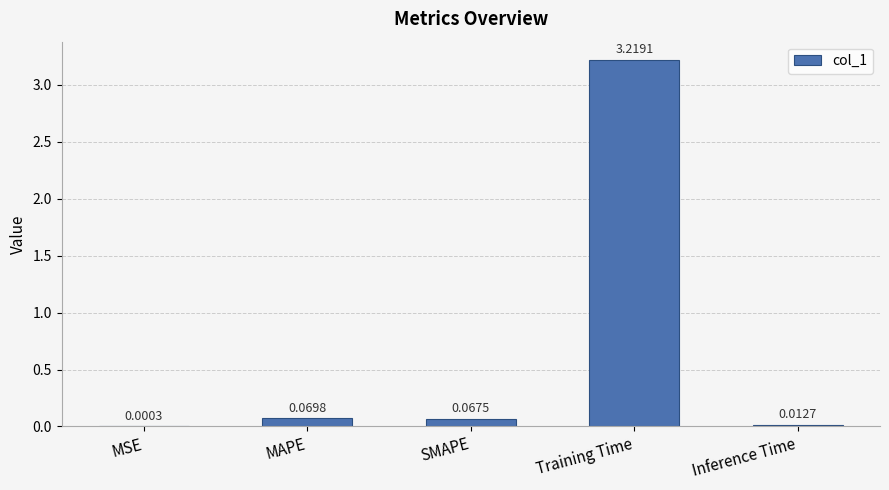

Where is the data nearest to the value 1?

MAPE